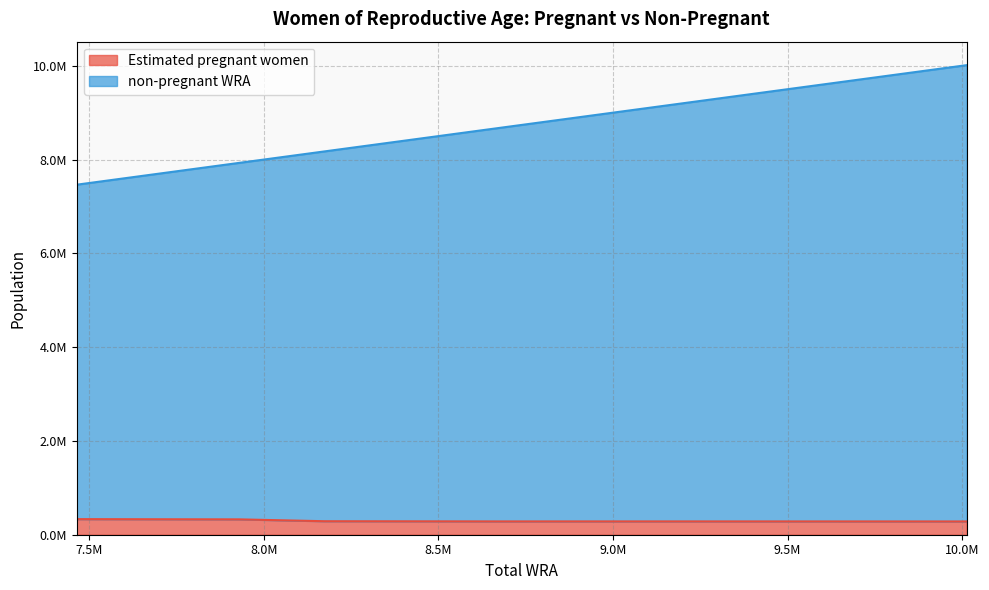

What is the difference between the maximum and minimum values in the non-pregnant WRA series?

2549000.0